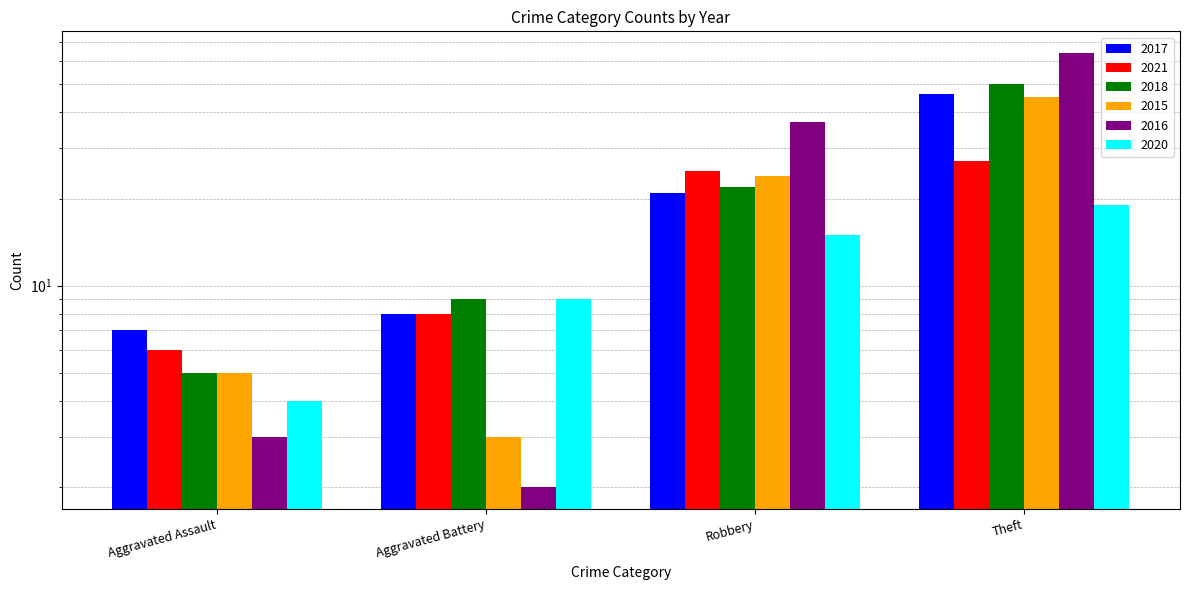

What position from the right is Aggravated Battery?

3